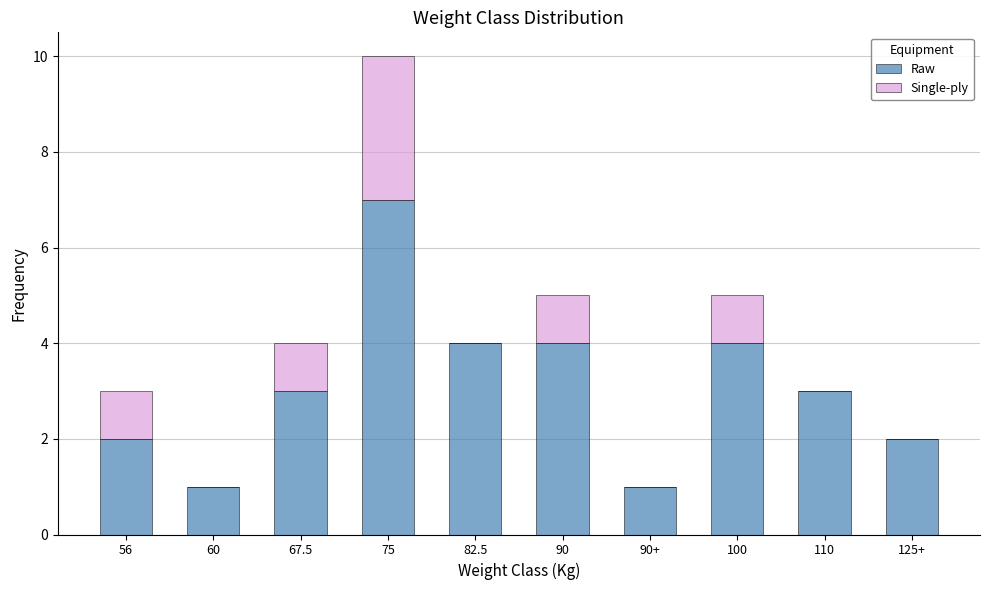

Reading left to right, list the values for the Raw series.

56=2	60=1	67.5=3	75=7	82.5=4	90=4	90+=1	100=4	110=3	125+=2